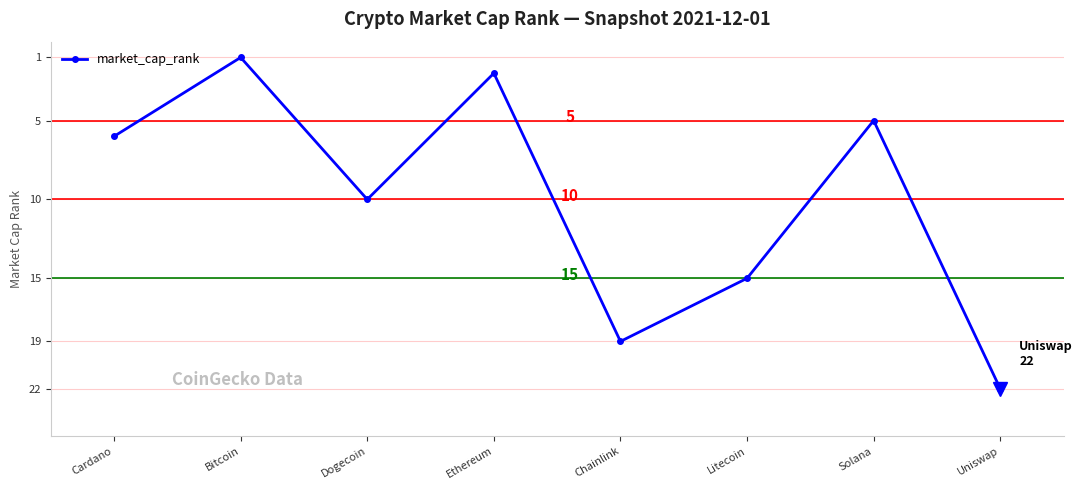

List the labels in order of value, largest first.

Uniswap, Chainlink, Litecoin, Dogecoin, Cardano, Solana, Ethereum, Bitcoin